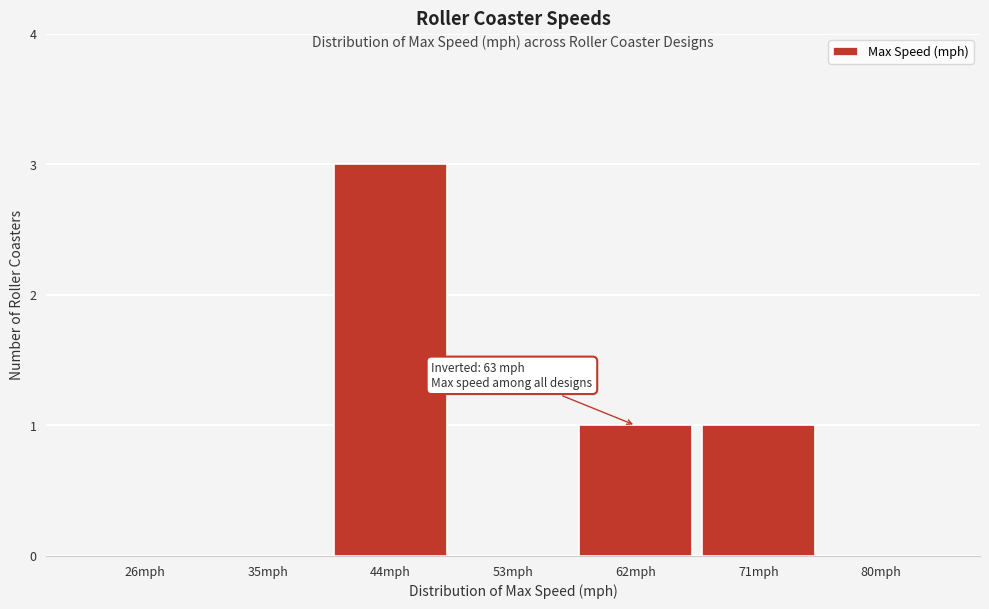

Reading left to right, what are all the values shown in this chart?

26mph=0	35mph=0	44mph=3	53mph=0	62mph=1	71mph=1	80mph=0